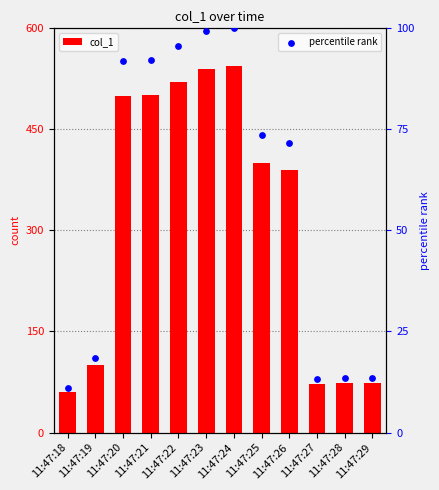

Which series has the widest spread of Y values?

col_1